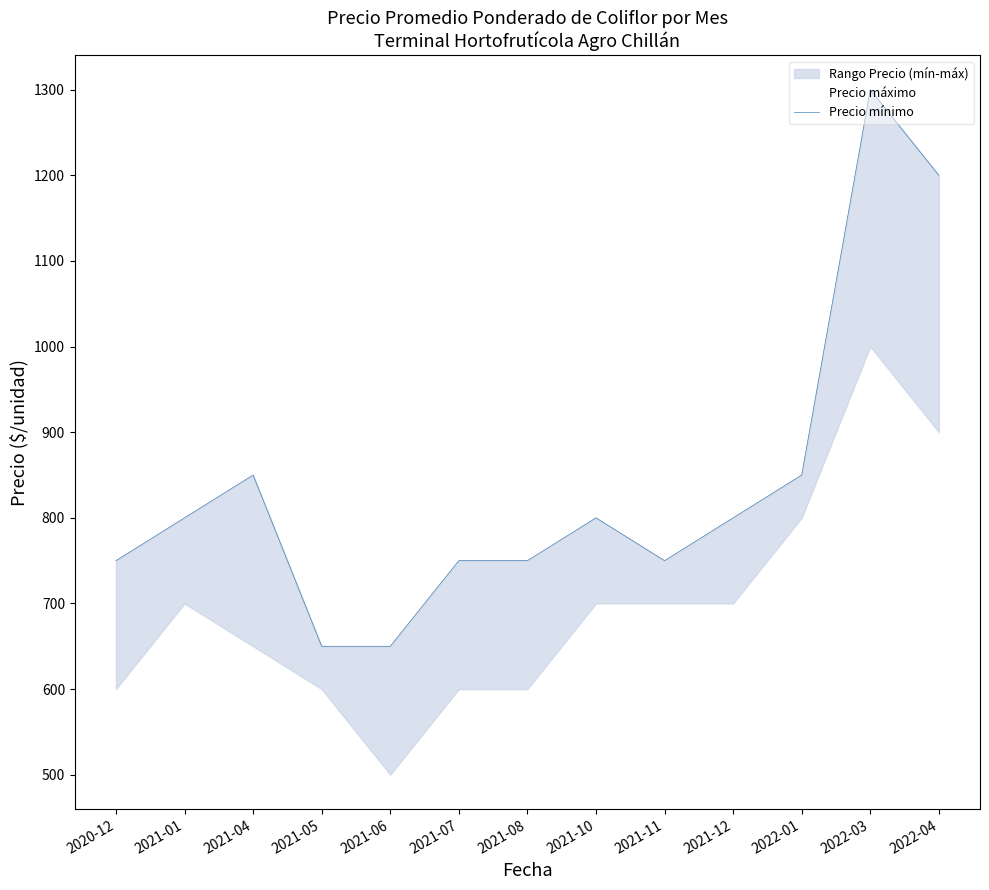

The chart shows a value of 540 at 2022-01. True or false?

False